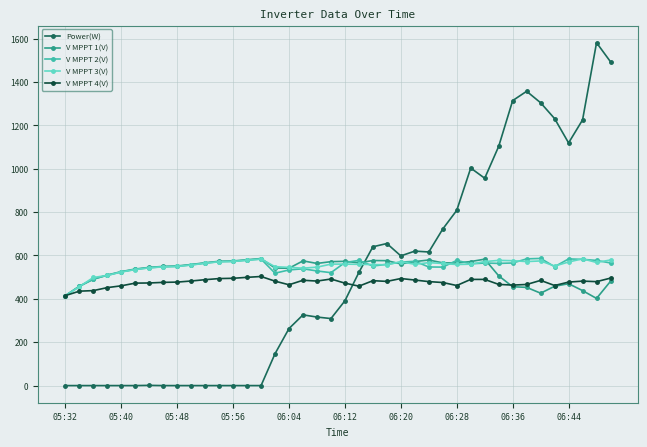

What is the lowest value of the V MPPT 2(V) series?

414.2